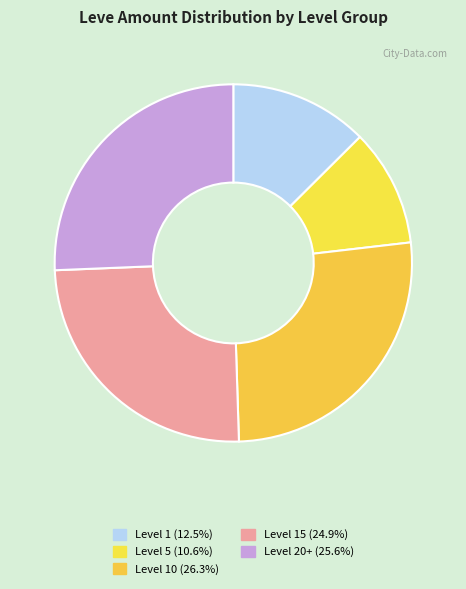

How many segments does this pie chart have?

5